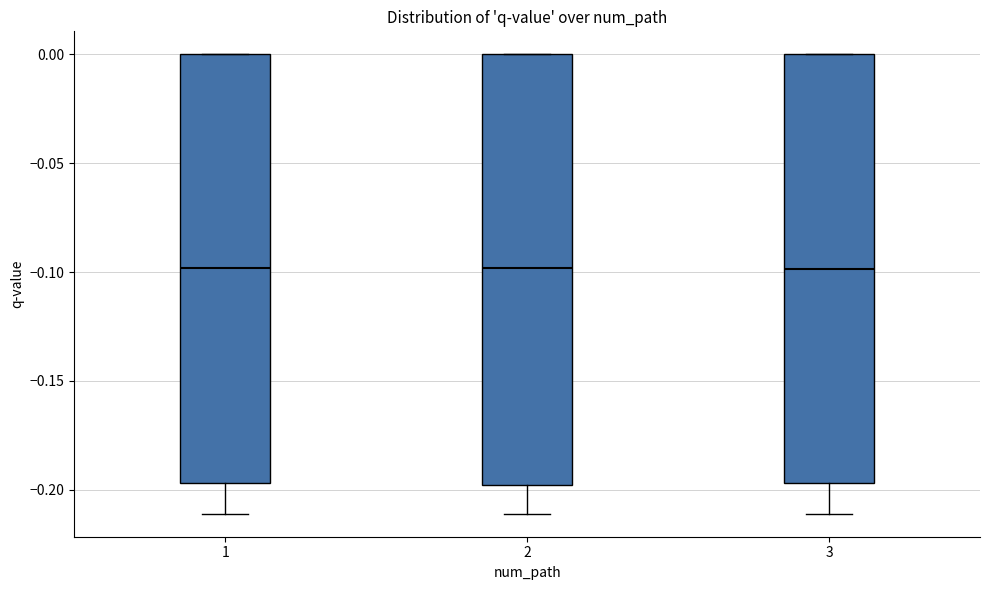

Reading left to right, transcribe this box plot: for each box, give where its median line is, the range the box spans, and where its two whiskers end, as read against the y-axis. The values are not printed on the chart, so give them approximately, as read against the axis.

1: median -0.100, box -0.195 to 0.000, whiskers -0.210 to 0.000
2: median -0.100, box -0.200 to 0.000, whiskers -0.210 to 0.000
3: median -0.100, box -0.195 to 0.000, whiskers -0.210 to 0.000